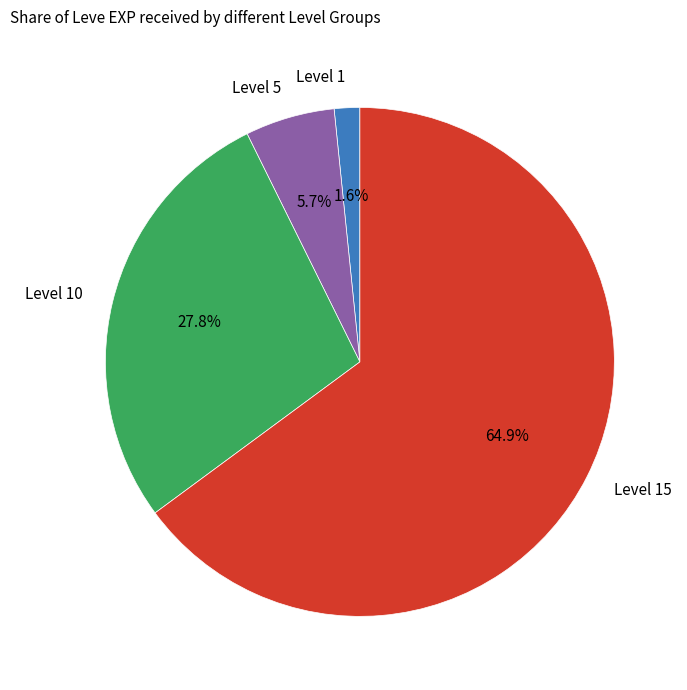

Is there a majority slice in this chart?

Yes